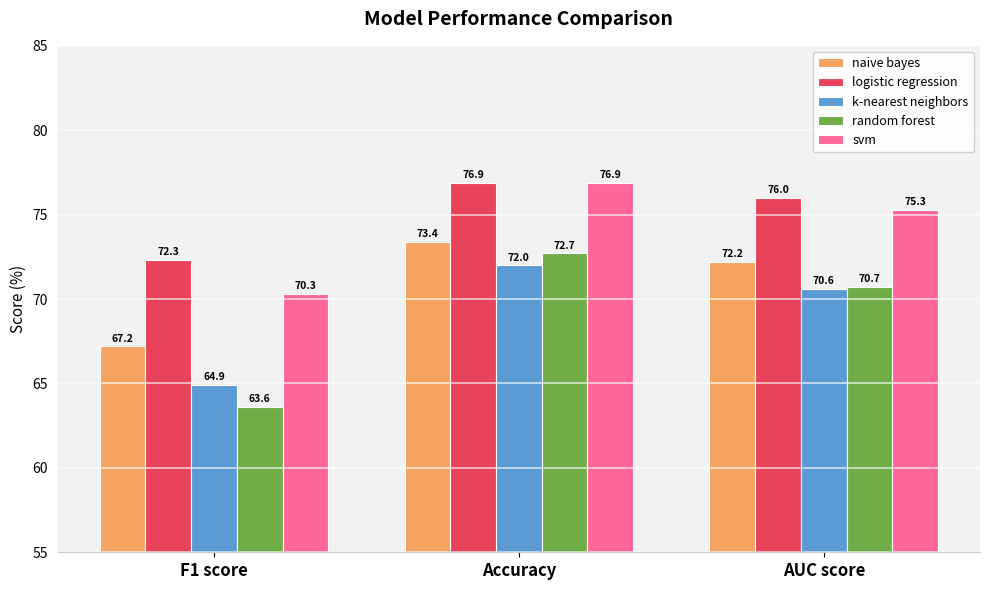

How many distinct data groups are displayed?

5